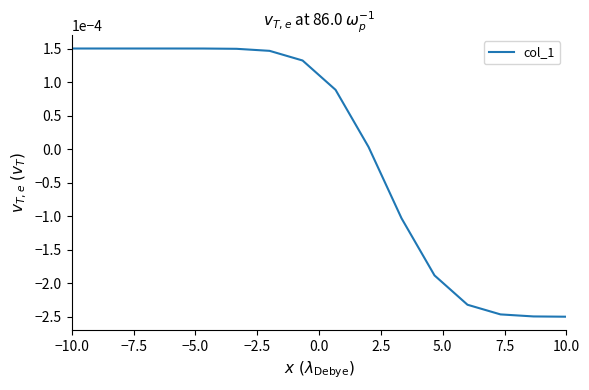

How many values are below zero?

6